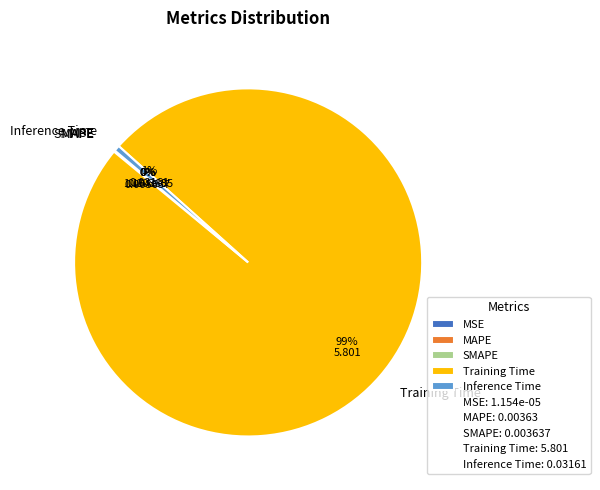

To the nearest percent, what is the difference between the largest and smallest slice percentages?

99%